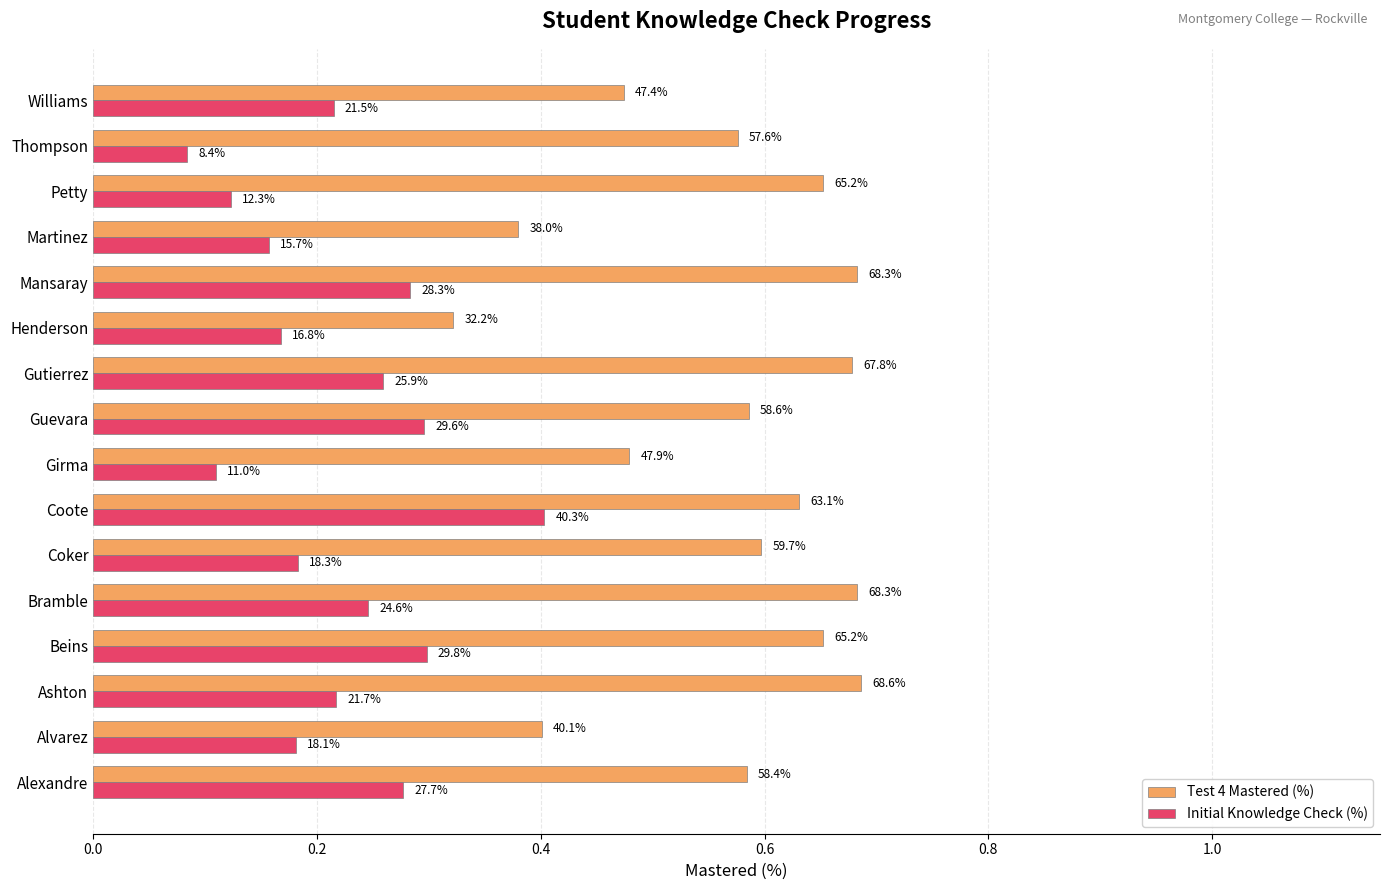

What is the sum of all Initial Knowledge Check (%) values?

3.5